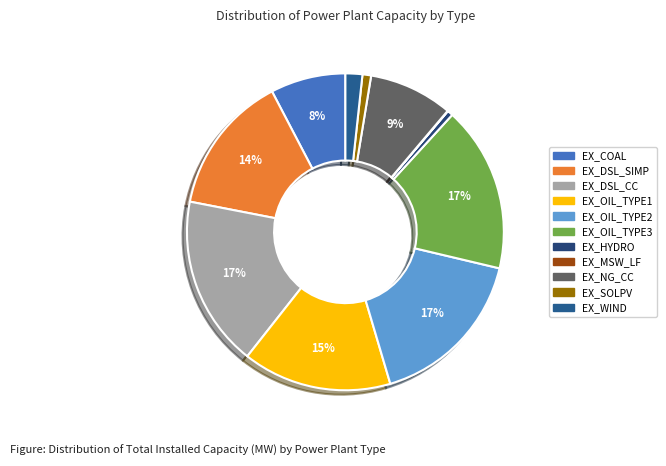

Rank the categories by value from highest to lowest.

EX_DSL_CC, EX_OIL_TYPE3, EX_OIL_TYPE2, EX_OIL_TYPE1, EX_DSL_SIMP, EX_NG_CC, EX_COAL, EX_WIND, EX_SOLPV, EX_HYDRO, EX_MSW_LF